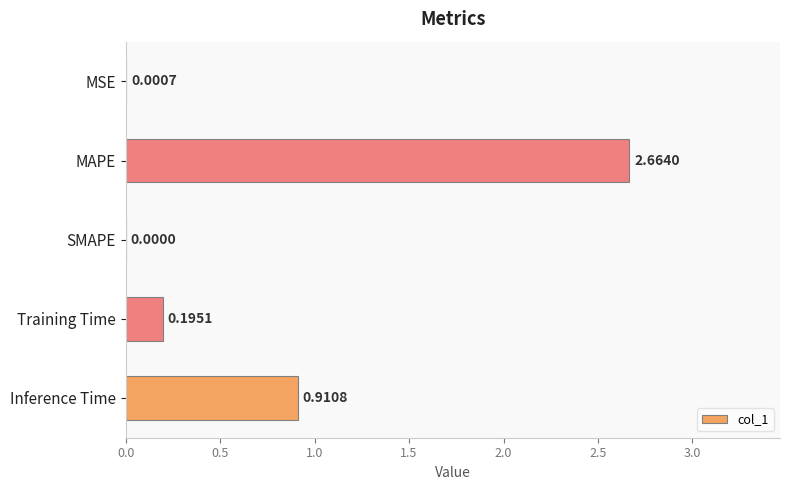

Where is the data nearest to the value 1?

Inference Time